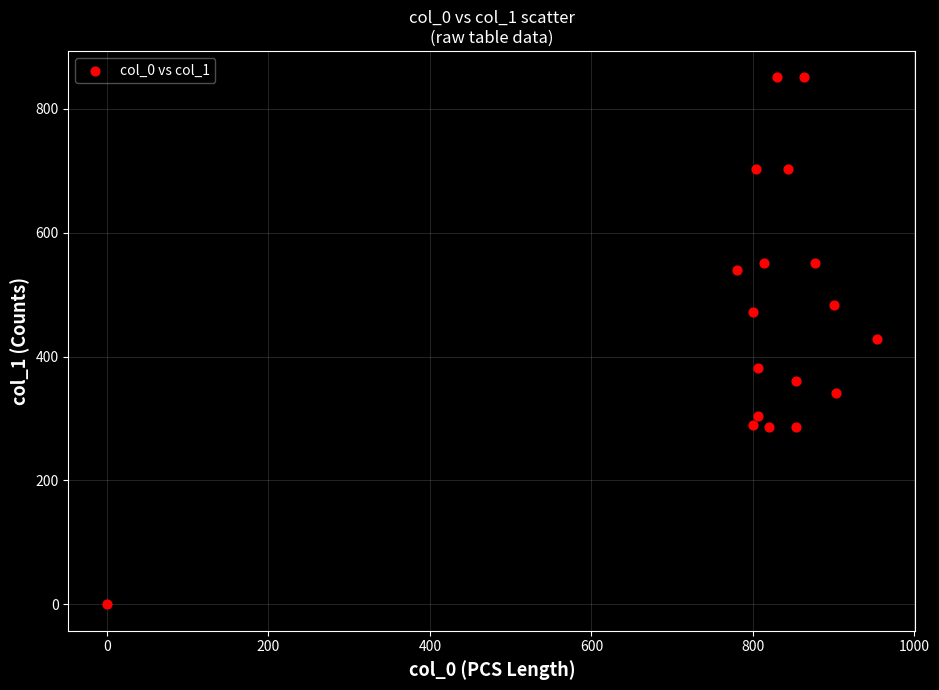

What is the range of X values (max minus min)?

953.3